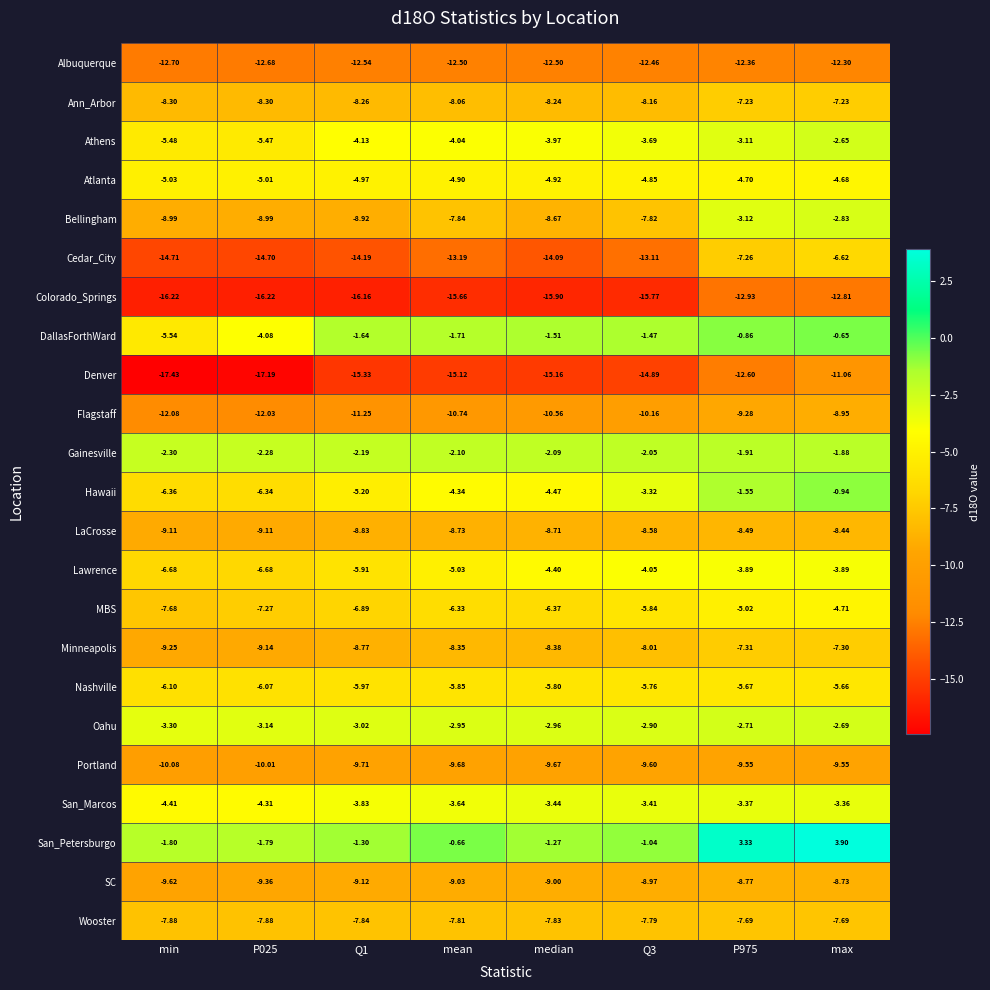

How many data points does each series have?

8